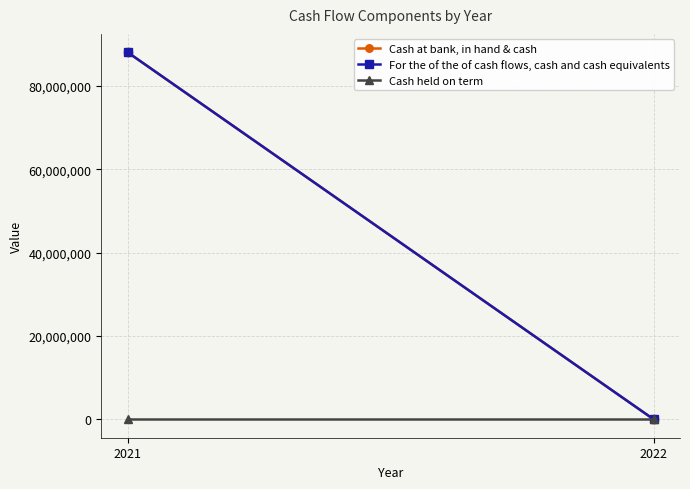

Which series has the largest range (max minus min)?

Cash at bank, in hand & cash